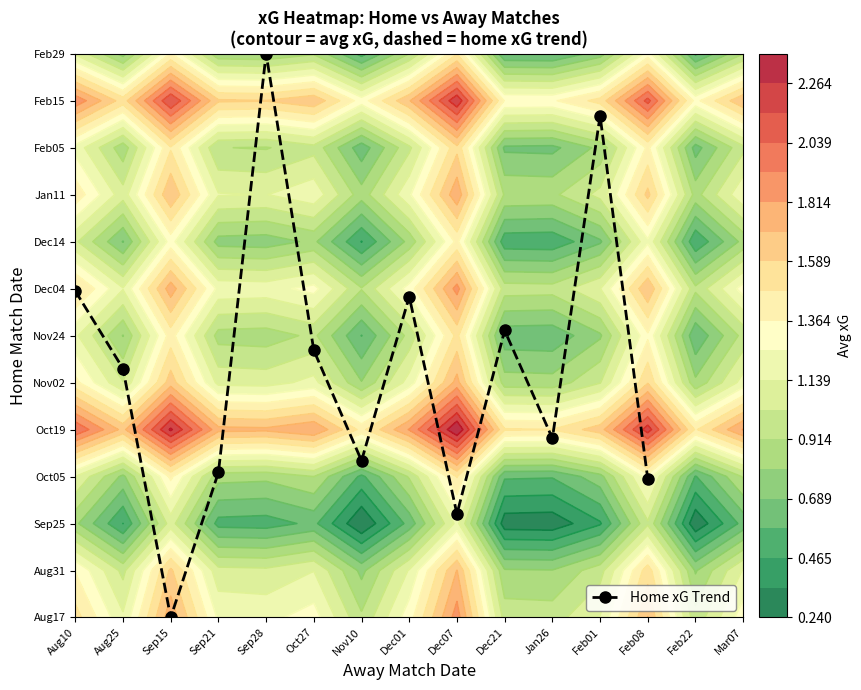

What is the difference between the maximum and minimum values?

12.0